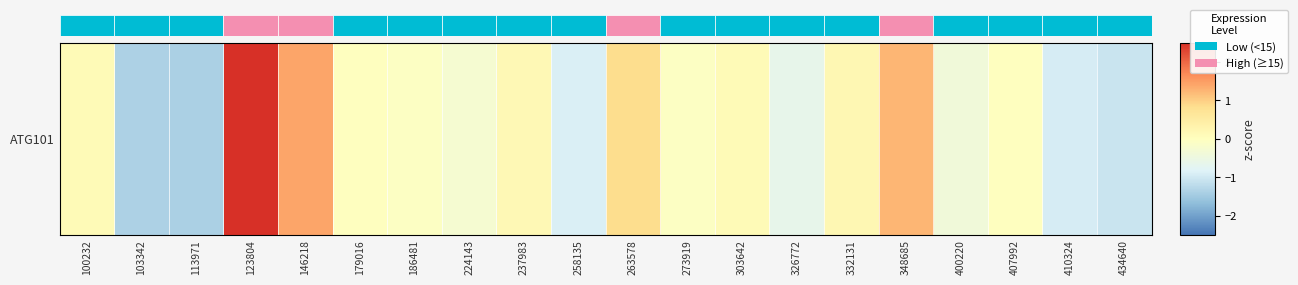

Reading left to right, what are all the values shown in this chart?

100232=0.1	103342=-1.4	113971=-1.4	123804=2.9	146218=1.4	179016=-0.0	186481=-0.1	224143=-0.3	237983=0.2	258135=-0.9	263578=0.8	273919=-0.1	303642=0.1	326772=-0.6	332131=0.2	348685=1.2	400220=-0.4	407992=-0.0	410324=-0.9	434640=-1.1